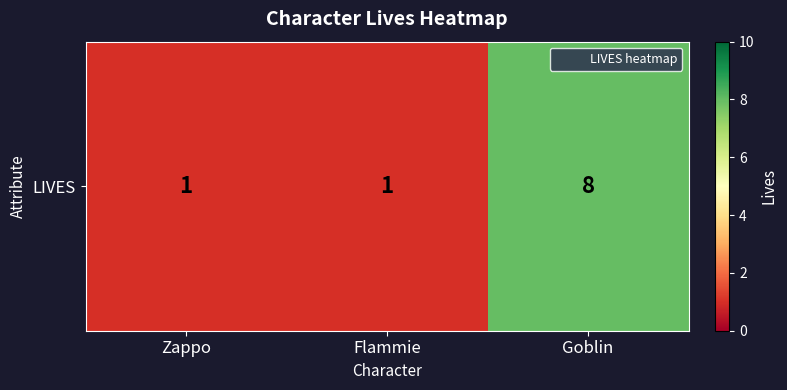

What is the minimum value shown in the chart?

1